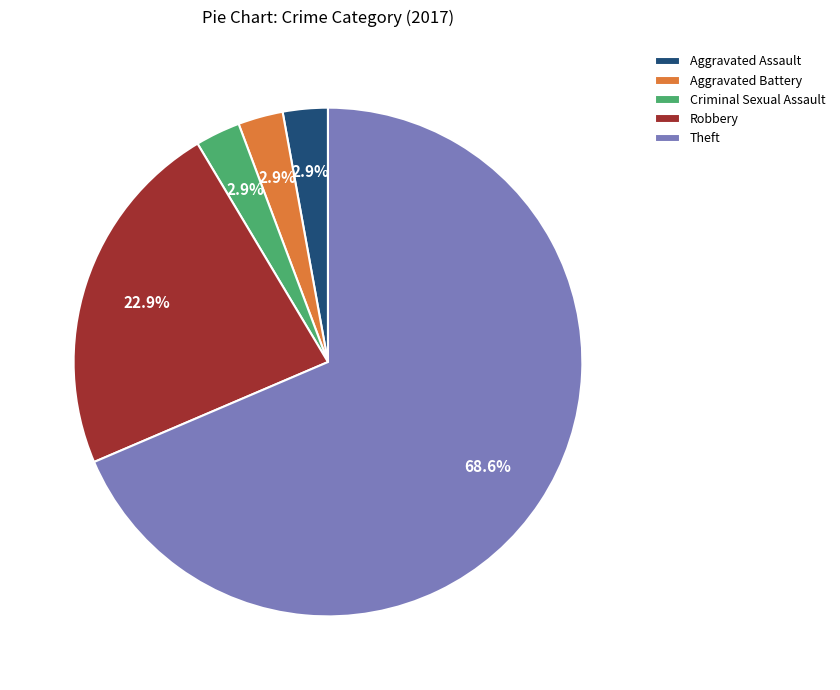

What percentage is the Criminal Sexual Assault slice, to the nearest percent?

3%